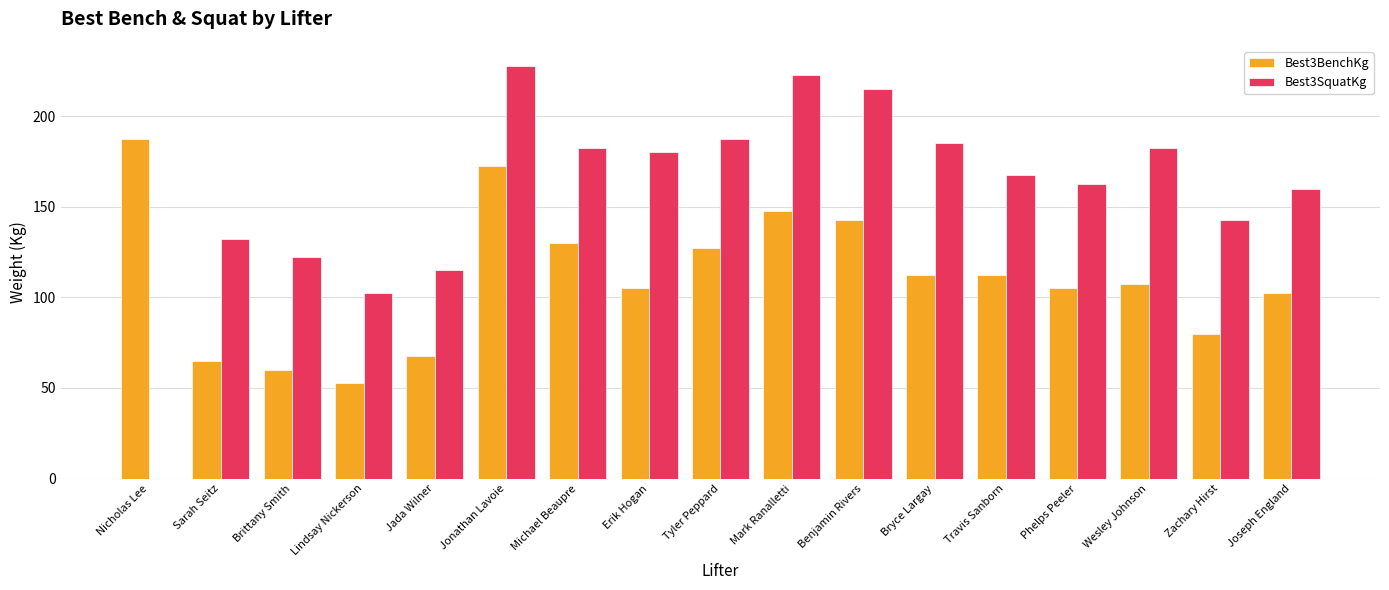

What value does the Best3SquatKg series have at Brittany Smith?

122.5